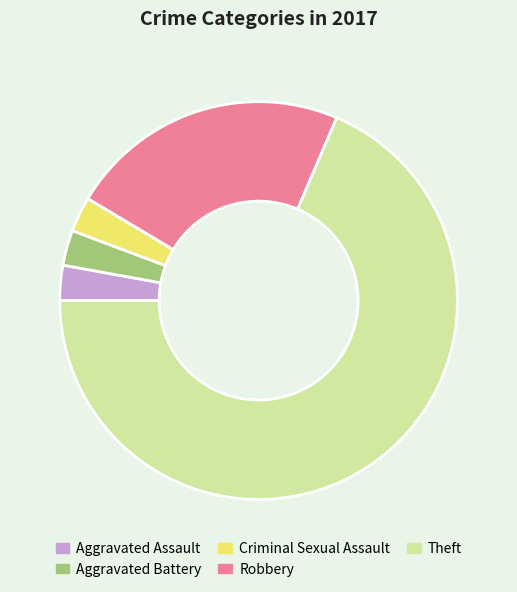

Which slice is the largest?

Theft